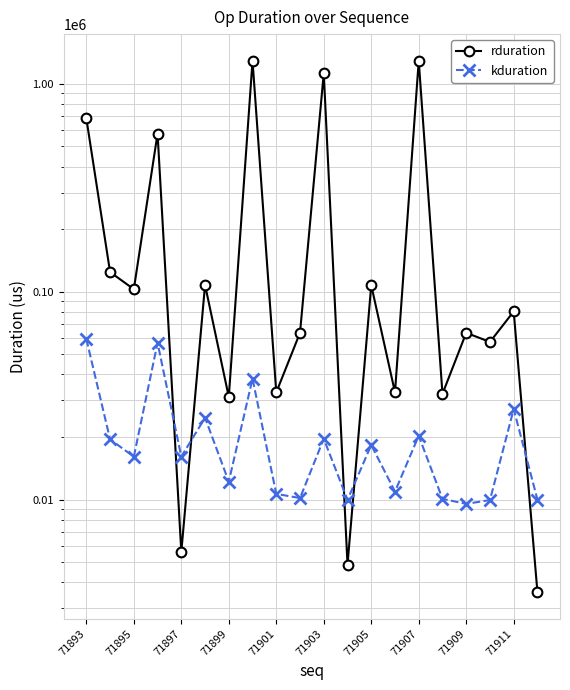

Does the chart display data point markers on the line(s)?

Yes